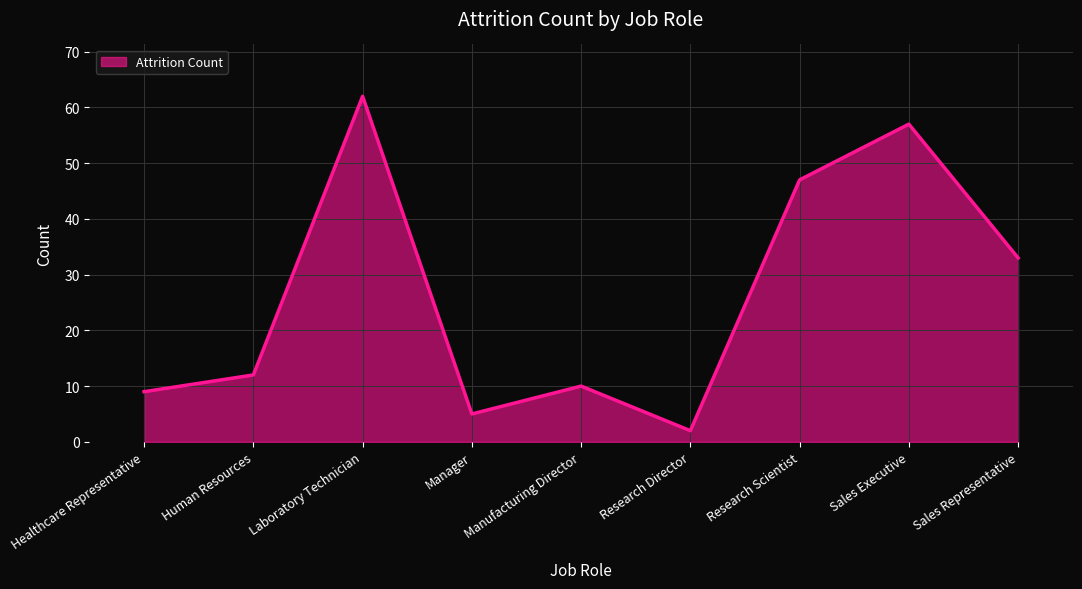

What is the ratio of the value at Sales Executive to the value at Manufacturing Director?

5.7